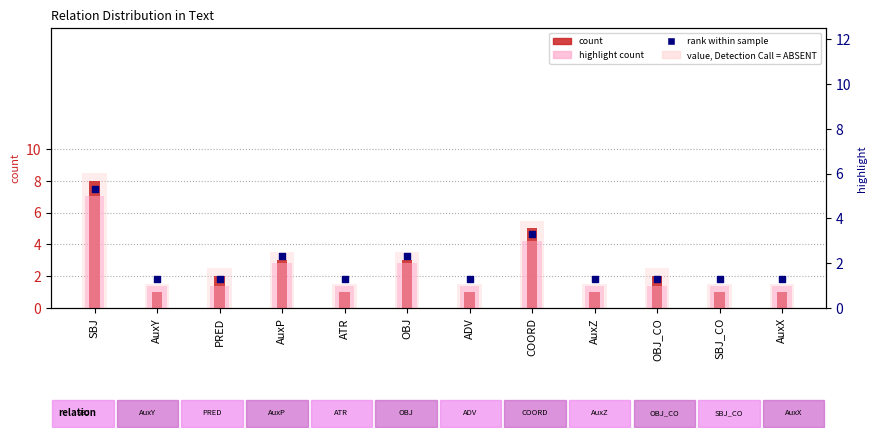

Which series reaches the maximum Y coordinate?

value (absent)